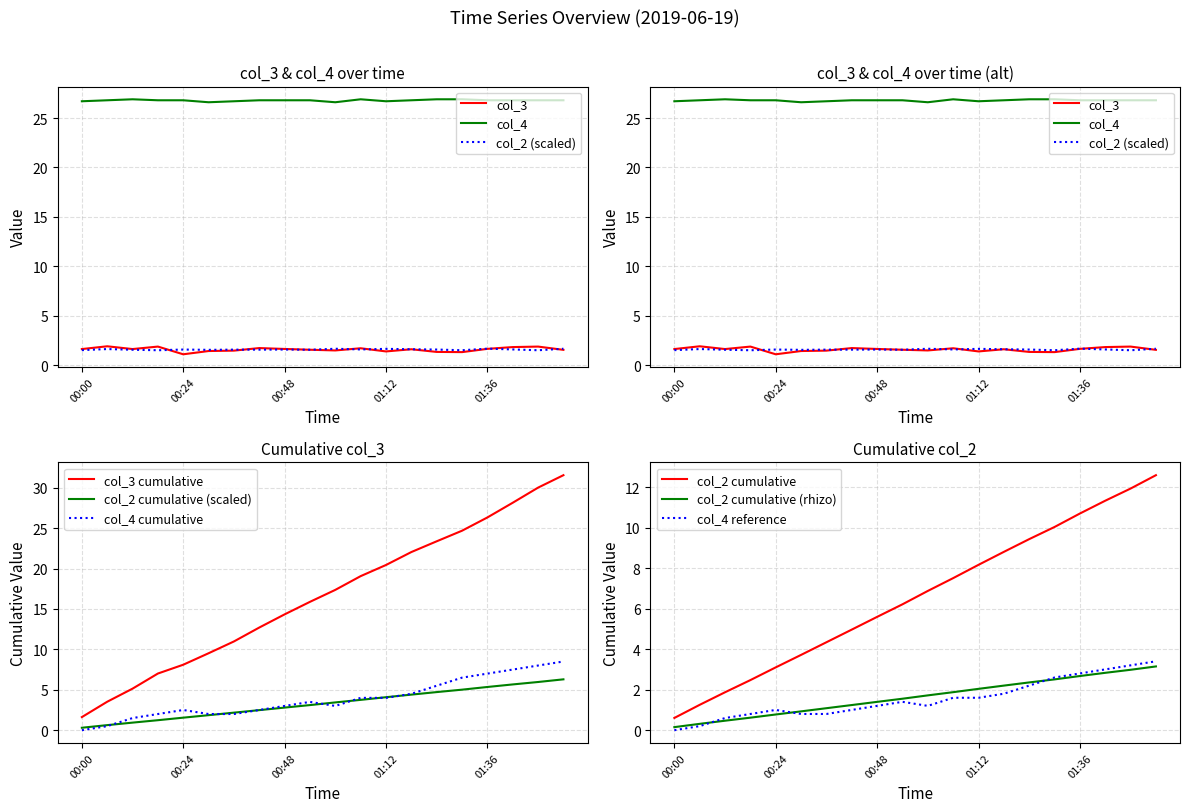

Does the chart have visible grid lines?

Yes